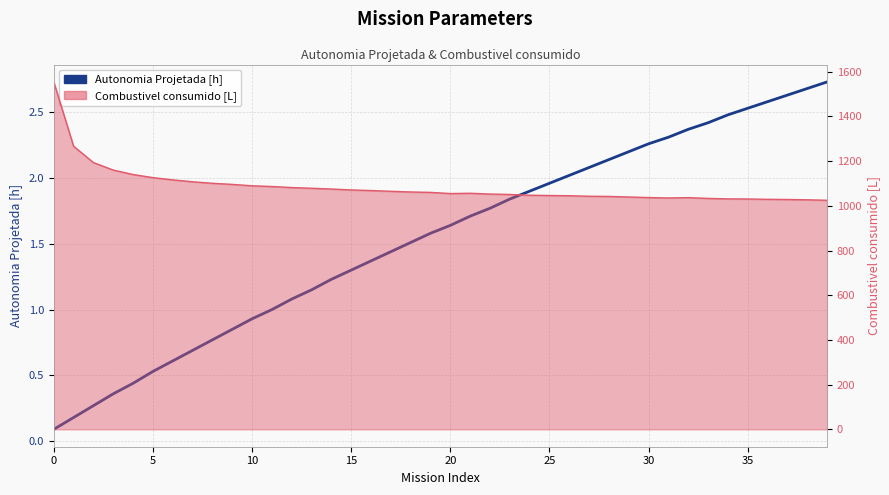

Where does the data first go above 1?

12